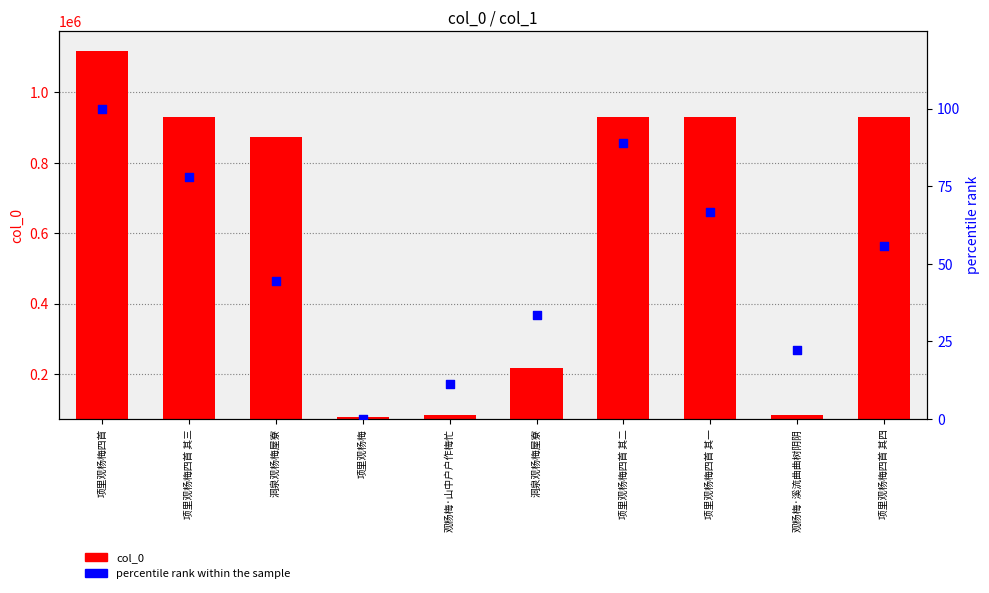

Which series has the widest spread of Y values?

col_0